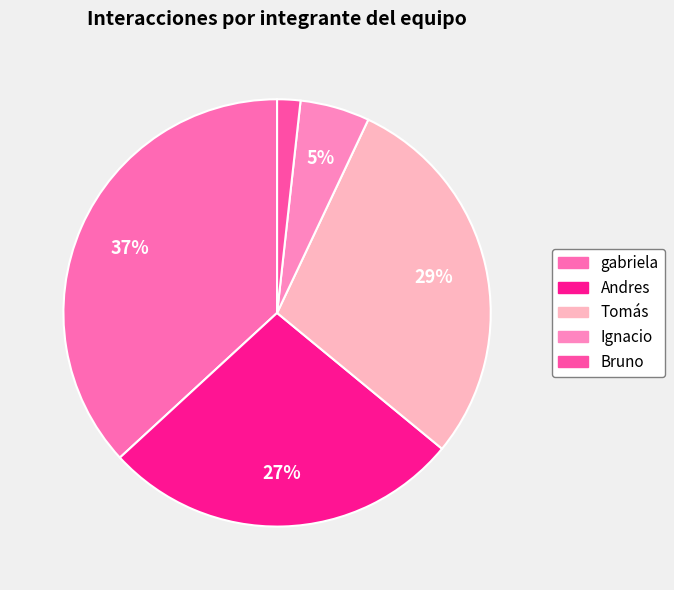

Does any single category account for the majority?

No